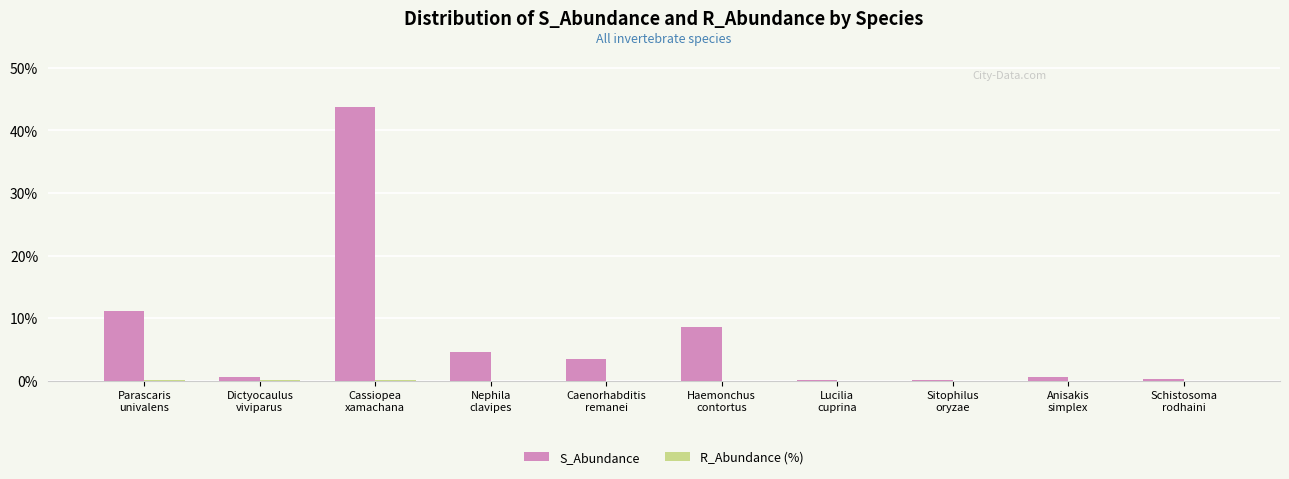

What is the highest value of the S_Abundance series?

43.8